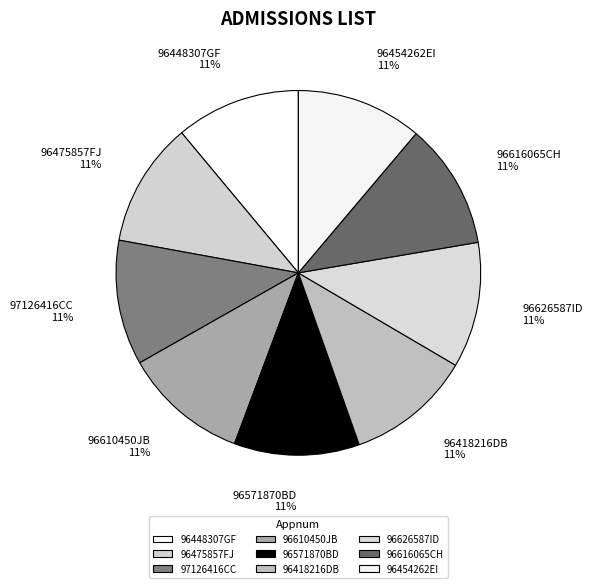

Combined, do 96475857FJ and 96610450JB account for over 50%?

No